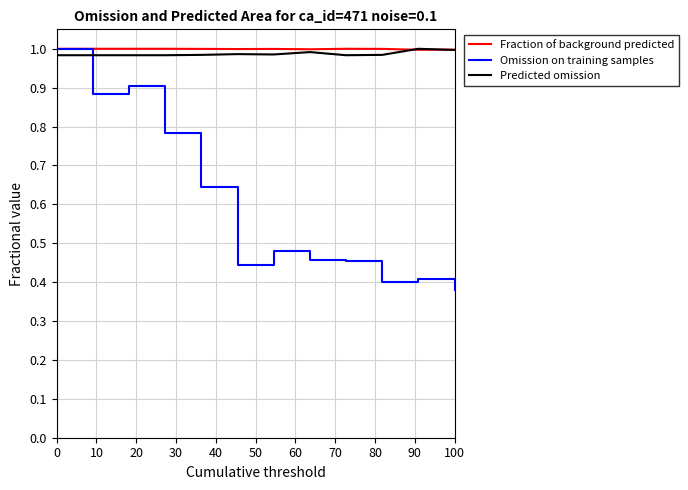

Which series ends up on top after the final intersection of Predicted omission and Omission on training samples?

Predicted omission